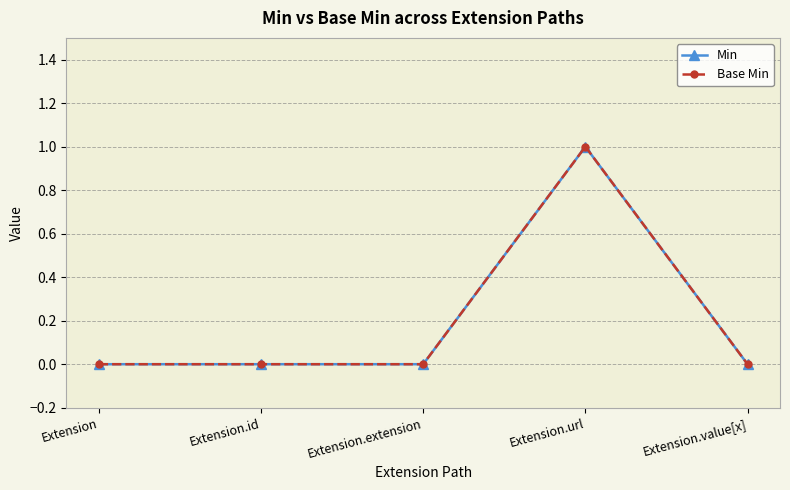

At which label does Min reach its peak?

Extension.url